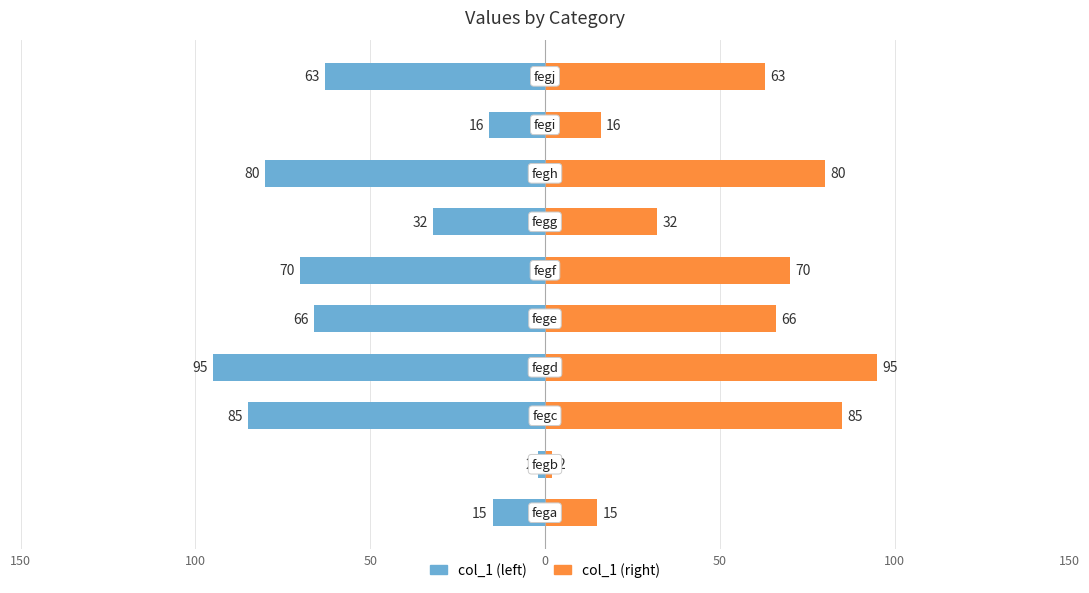

Rank the series by their maximum value, from highest to lowest.

col_1 (right), col_1 (left)